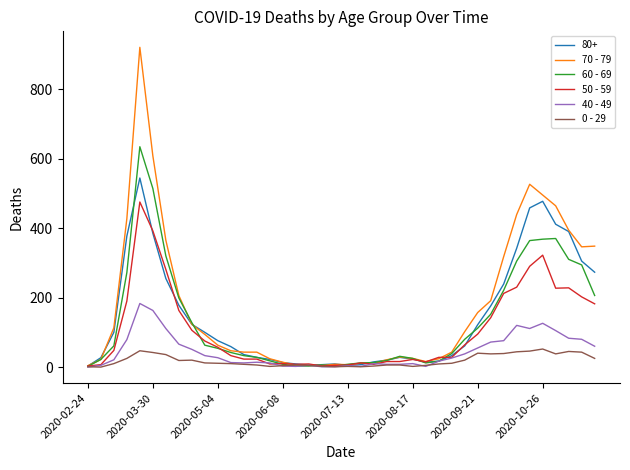

Which series has the widest spread of values?

70 - 79